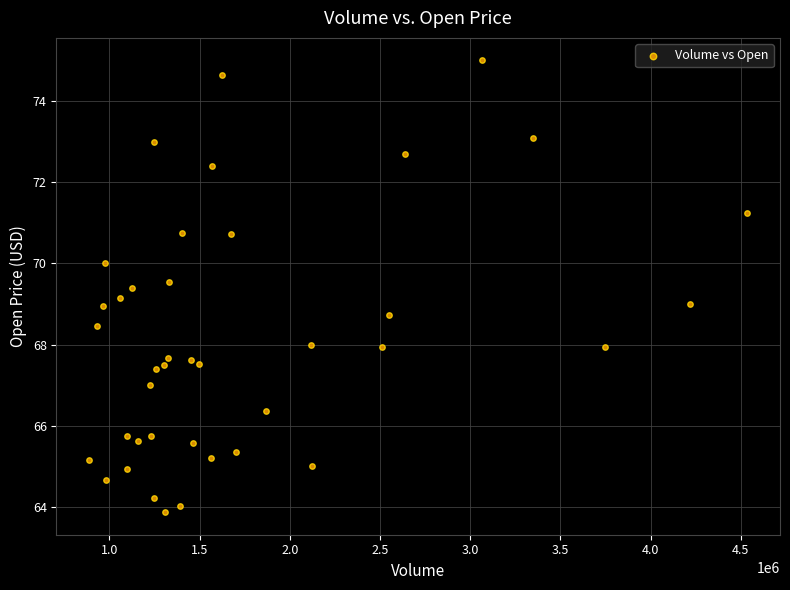

What is the range of X values (max minus min)?

3645100.0